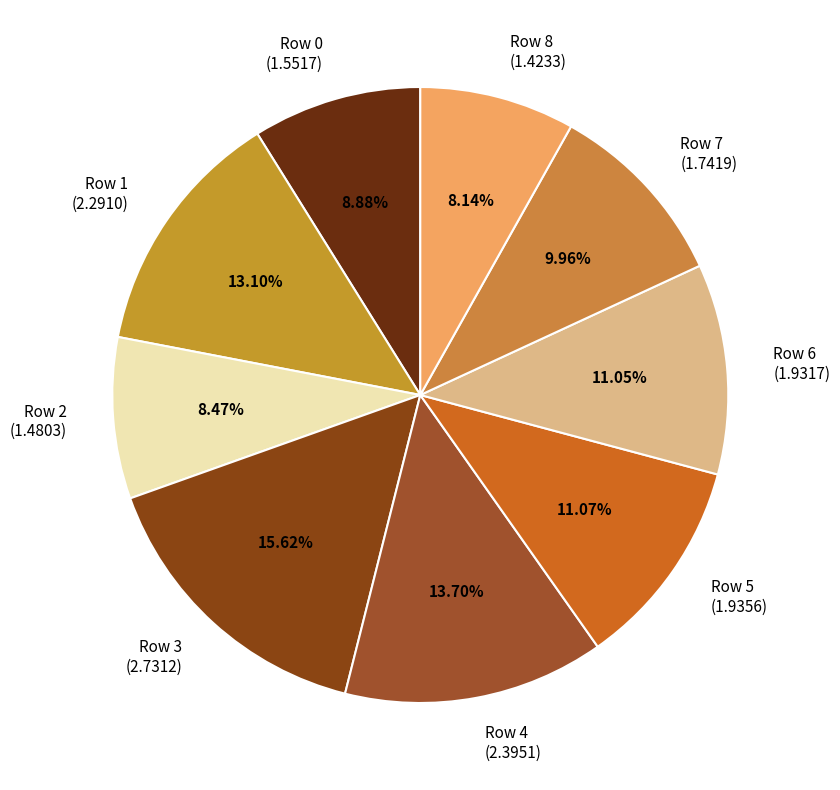

Which category has the biggest portion of the pie?

Row 3 (2.7312)